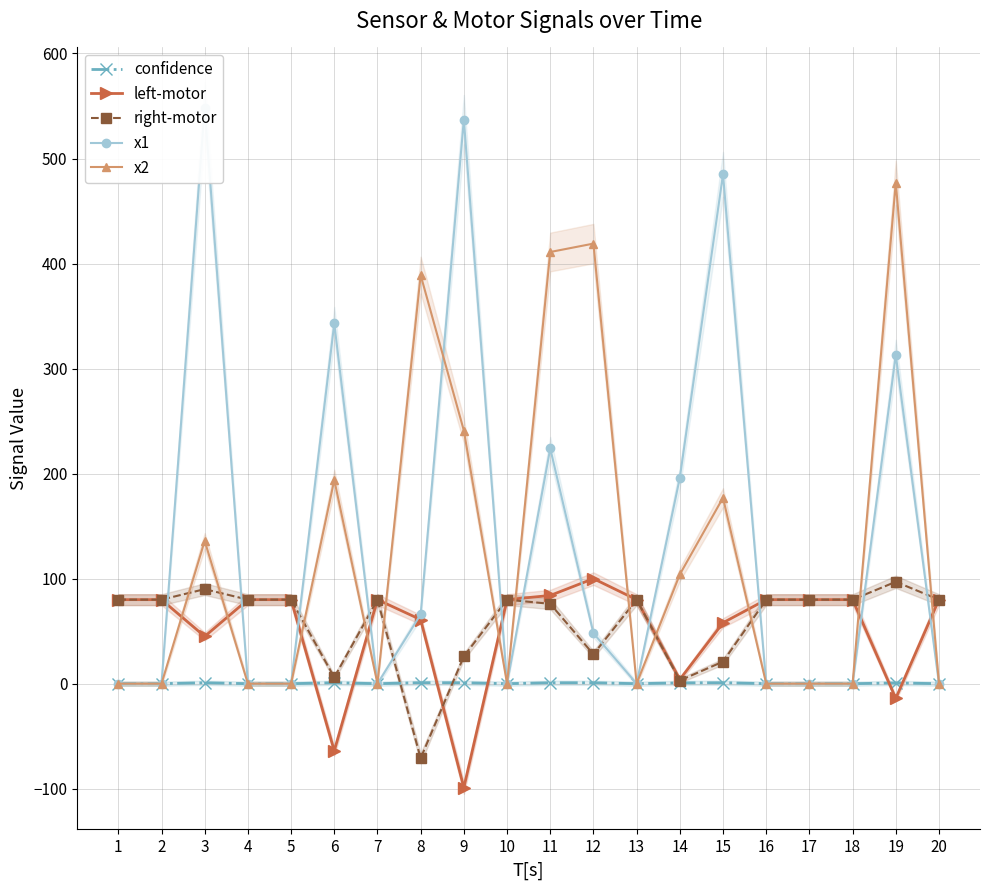

At which label does right-motor reach its peak?

19